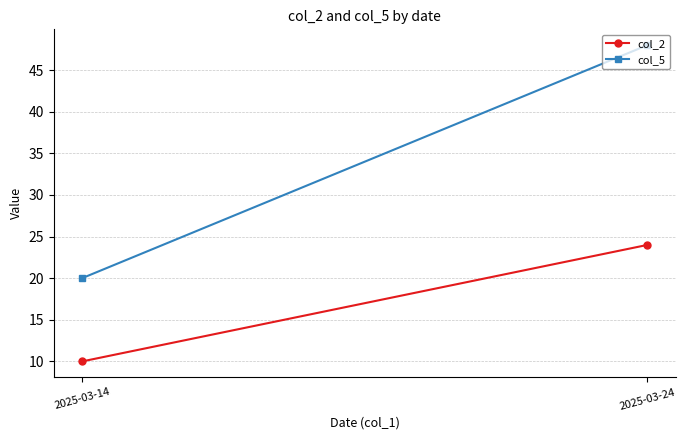

How many lines are shown in the chart?

2